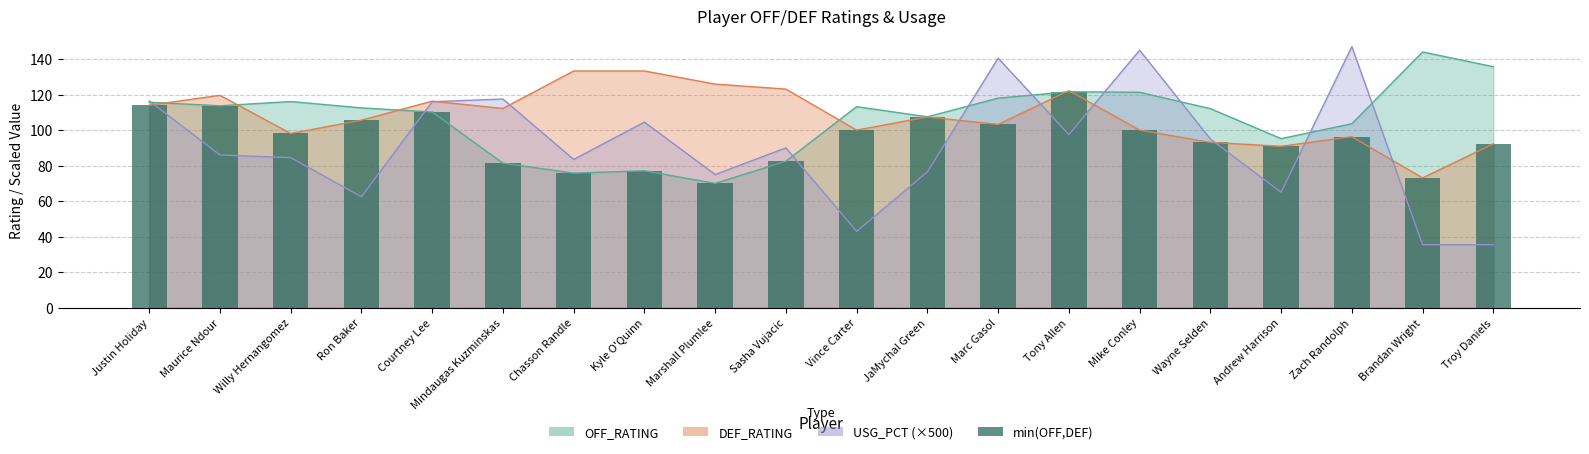

At which category does the chart reach its peak across all series?

Tony Allen